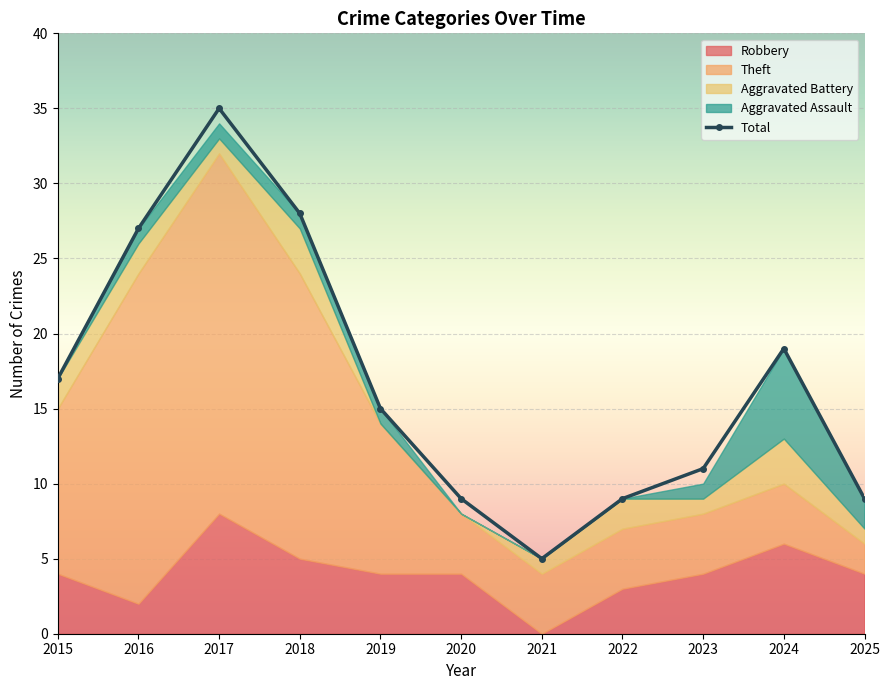

Count the number of categories in the chart.

11